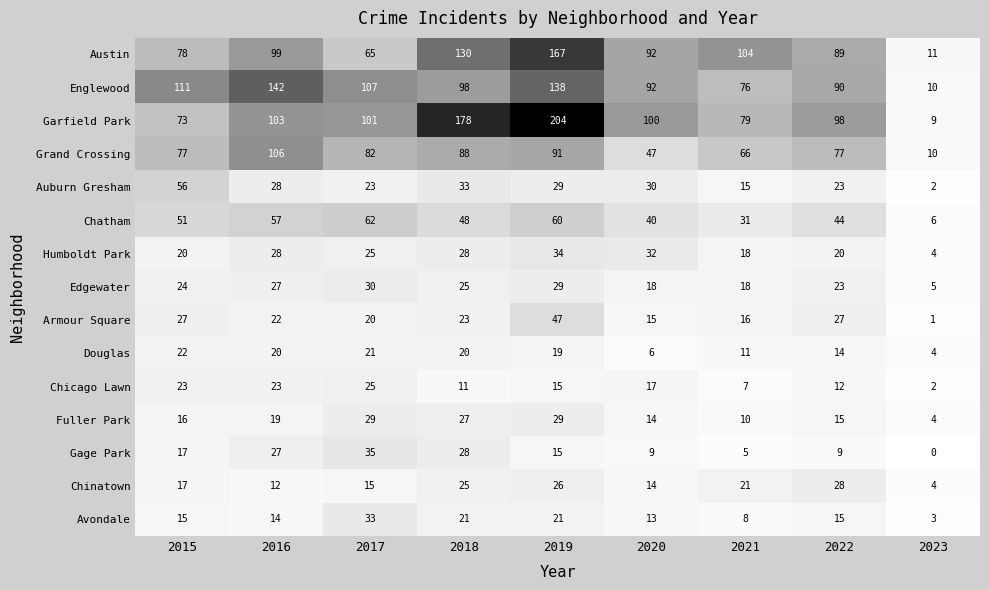

At which category is the sum across all series the highest?

2019